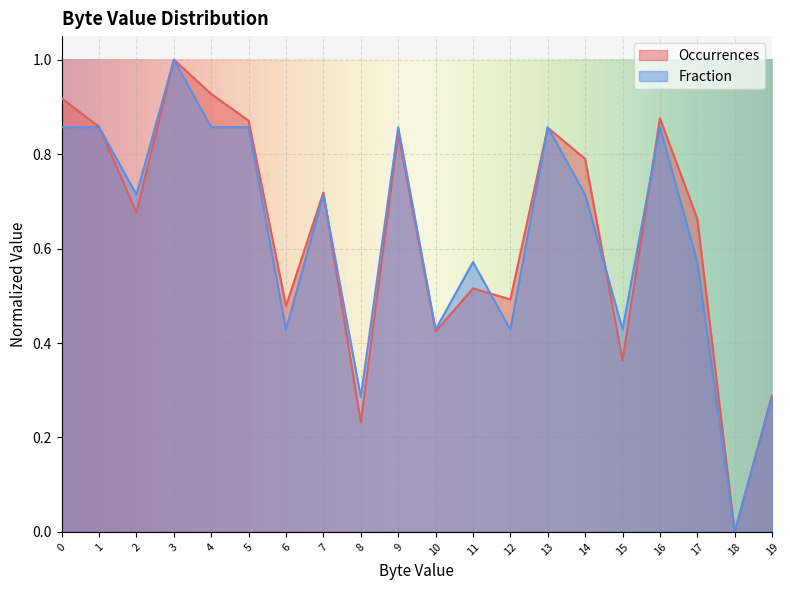

Is it true that Occurrences equals 0.2 at 8?

True